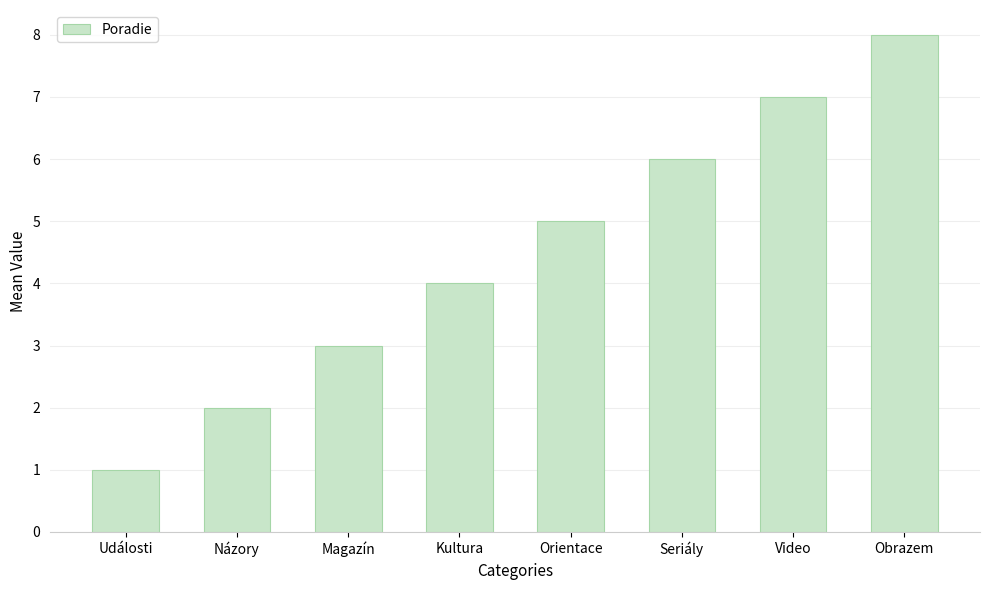

How many data points are less than 5?

4